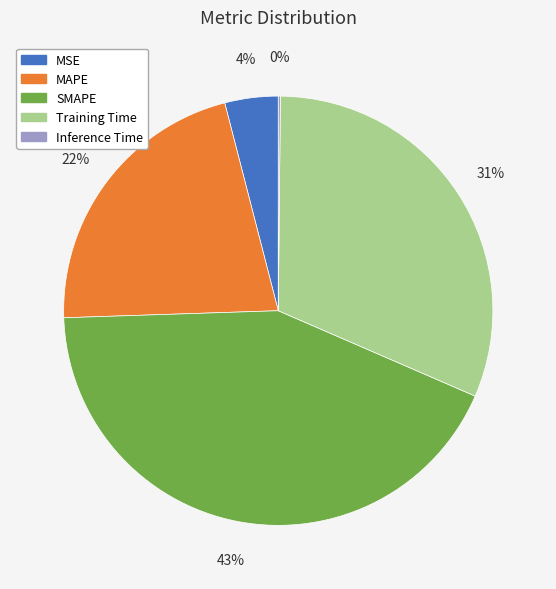

Which slice is the largest?

SMAPE